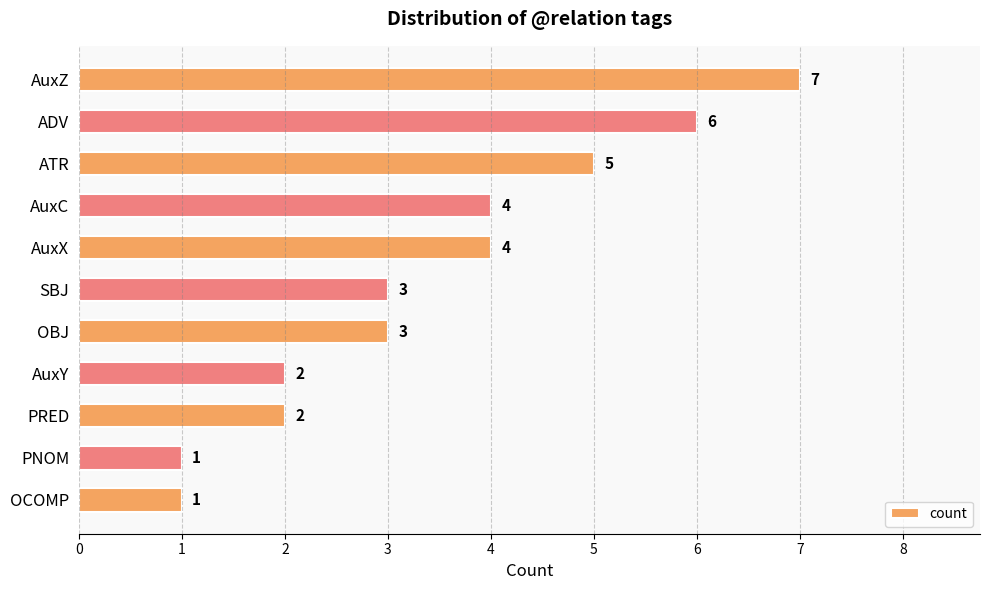

What is the greatest value displayed?

7